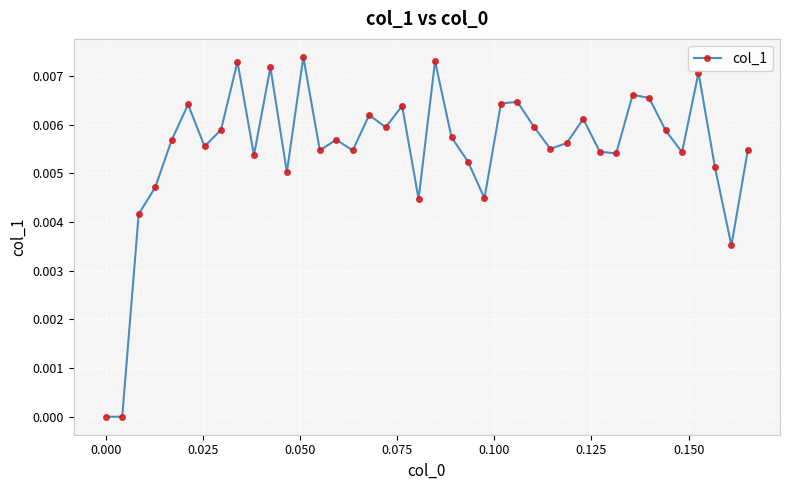

True or false: the data has more than 2 interior local peaks.

True